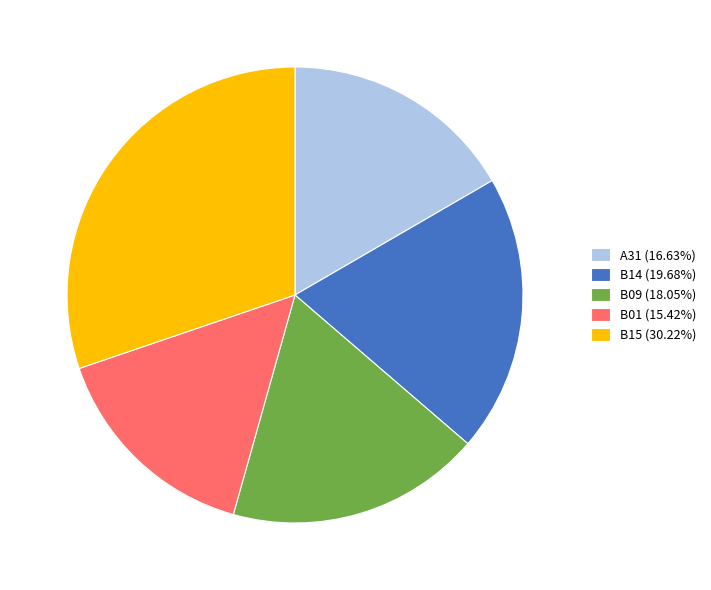

The B14 slice represents 20% of the pie. True or false?

True